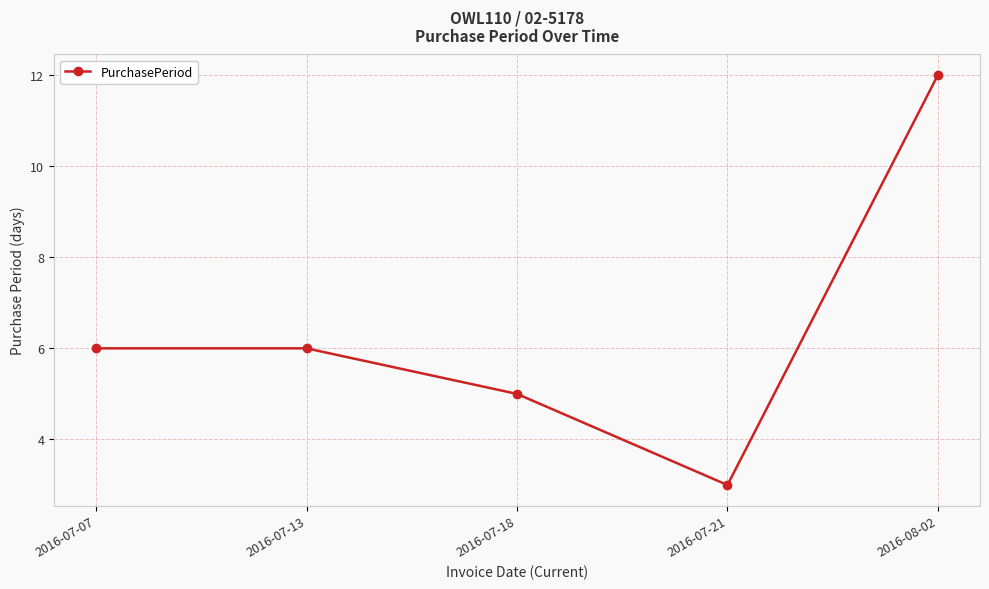

Read the value at 2016-07-07.

6